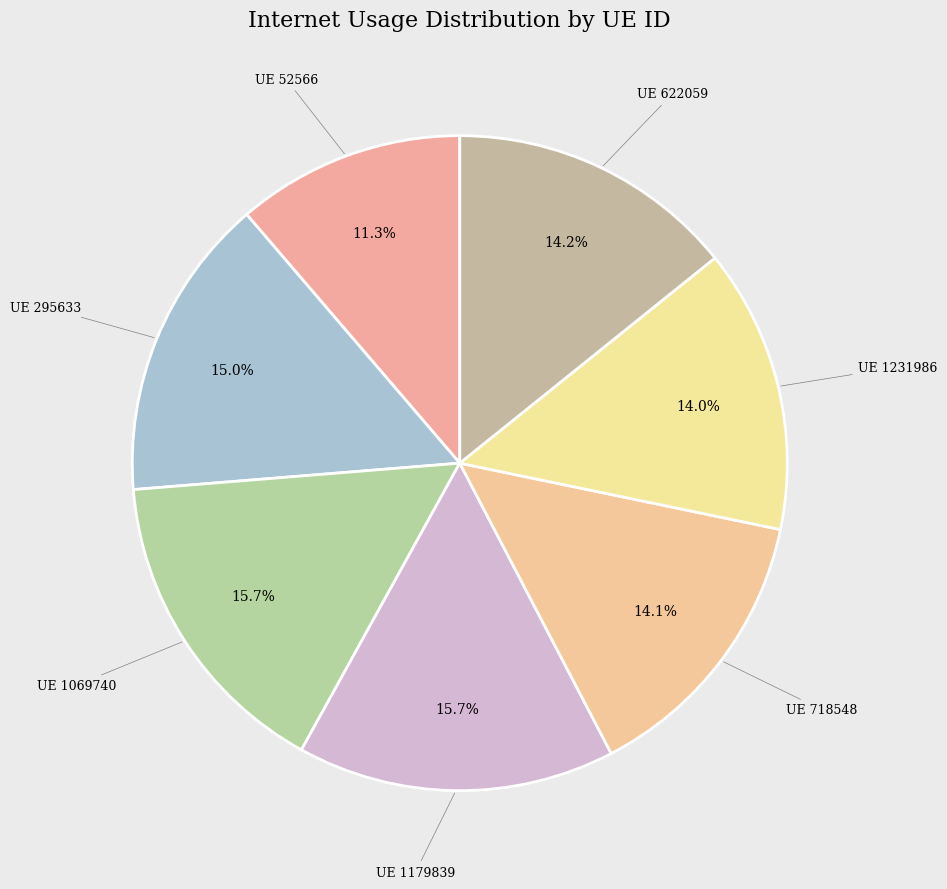

How many slices are in this pie chart?

7